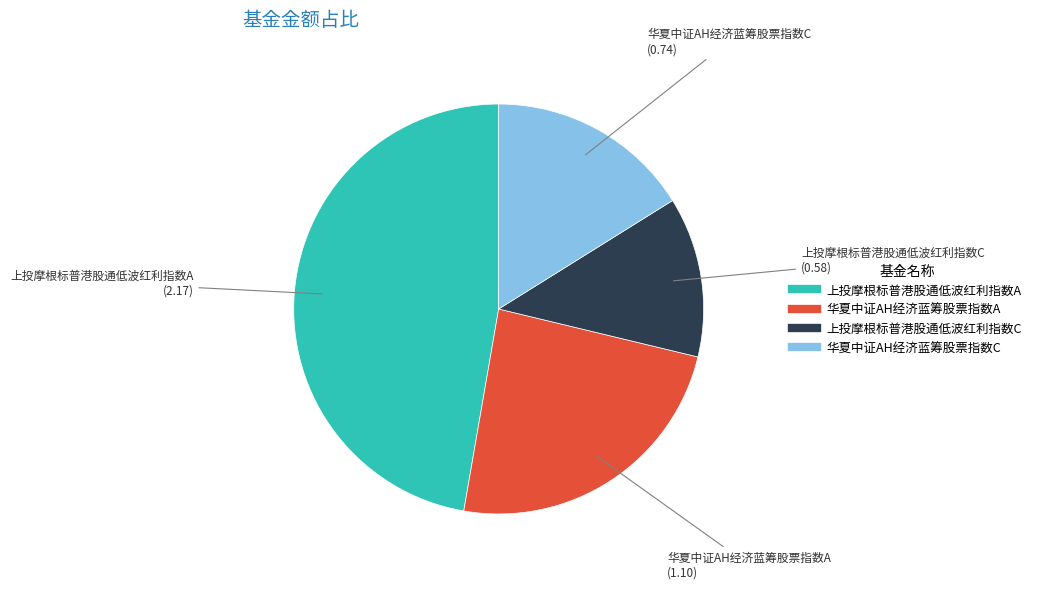

Rank the categories by value from lowest to highest.

上投摩根标普港股通低波红利指数C, 华夏中证AH经济蓝筹股票指数C, 华夏中证AH经济蓝筹股票指数A, 上投摩根标普港股通低波红利指数A